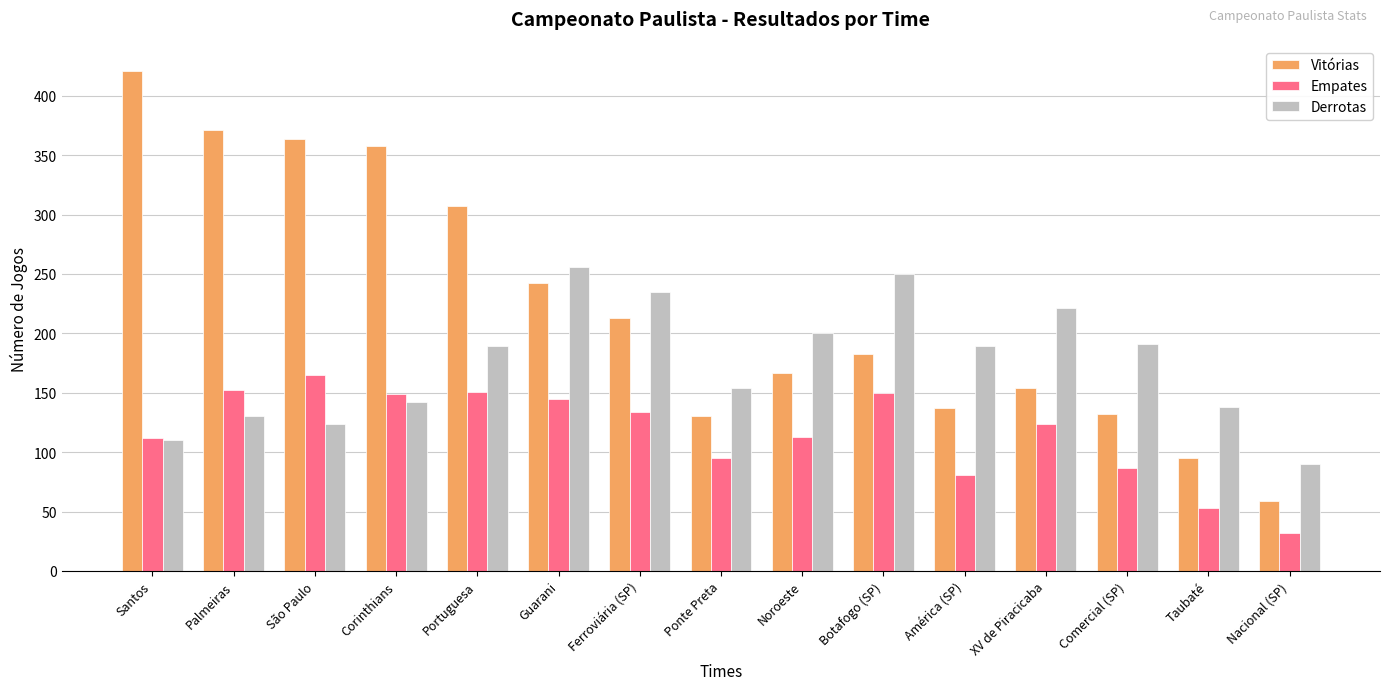

At which category does the chart reach its minimum across all series?

Nacional (SP)